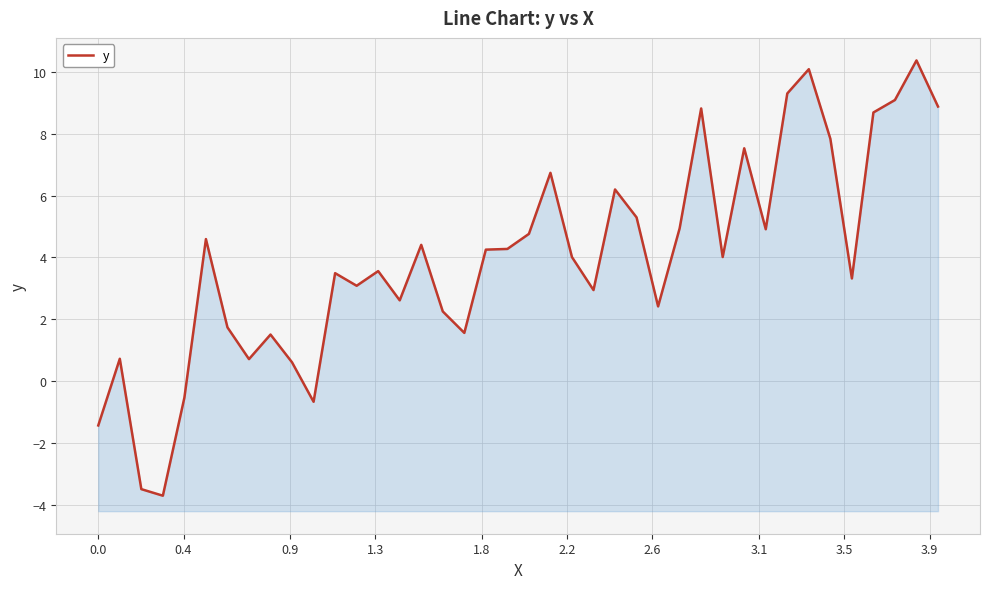

The chart shows a value of -4.9 at 1.3. True or false?

False